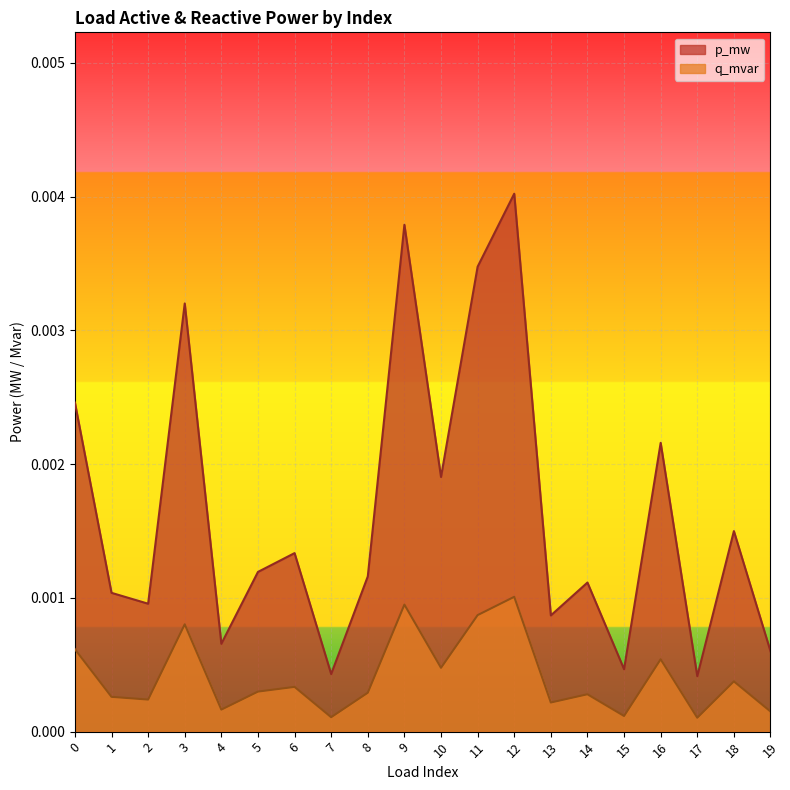

At how many categories does at least one series exceed 0?

20